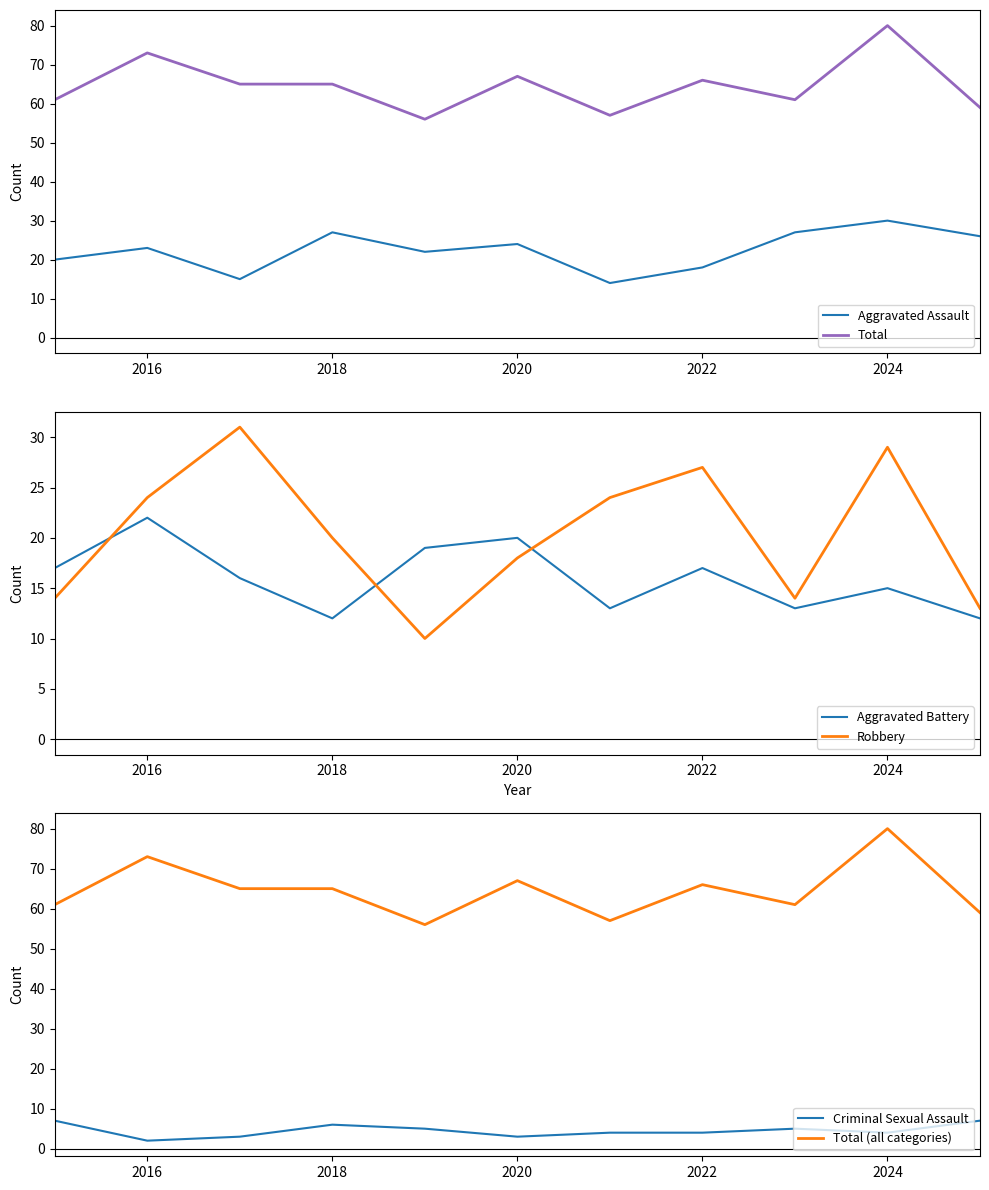

The value of Aggravated Assault at 2024 is 30. True or false?

True